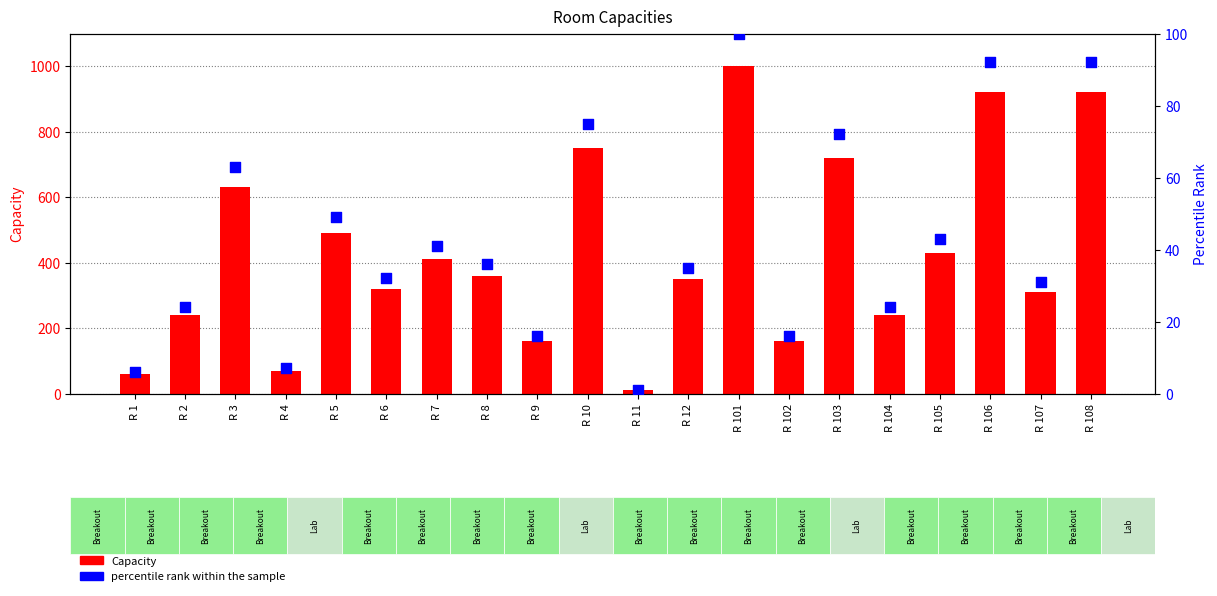

What is the total value across all series at R 103?

792